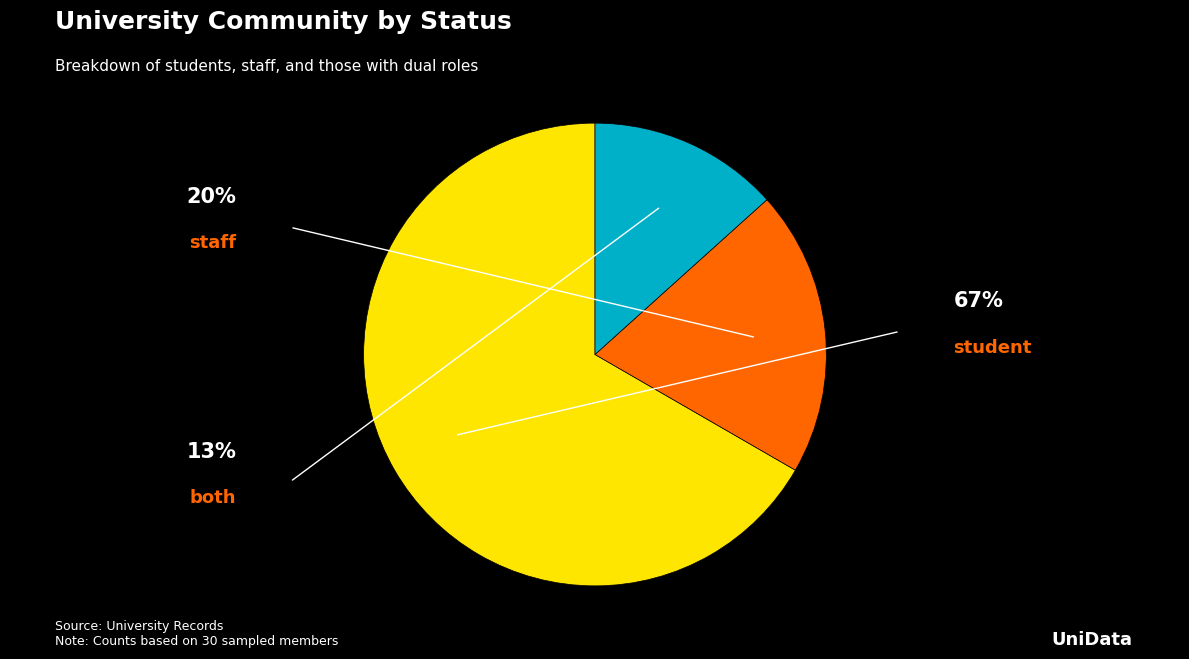

Between staff and both, which is larger?

staff